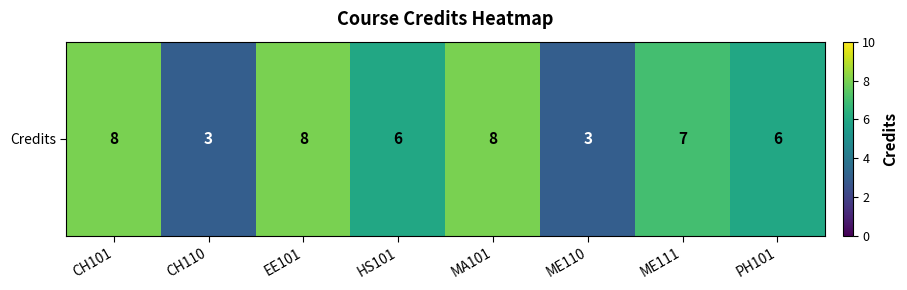

Reading left to right, transcribe all the data shown in this chart.

8	3	8	6	8	3	7	6